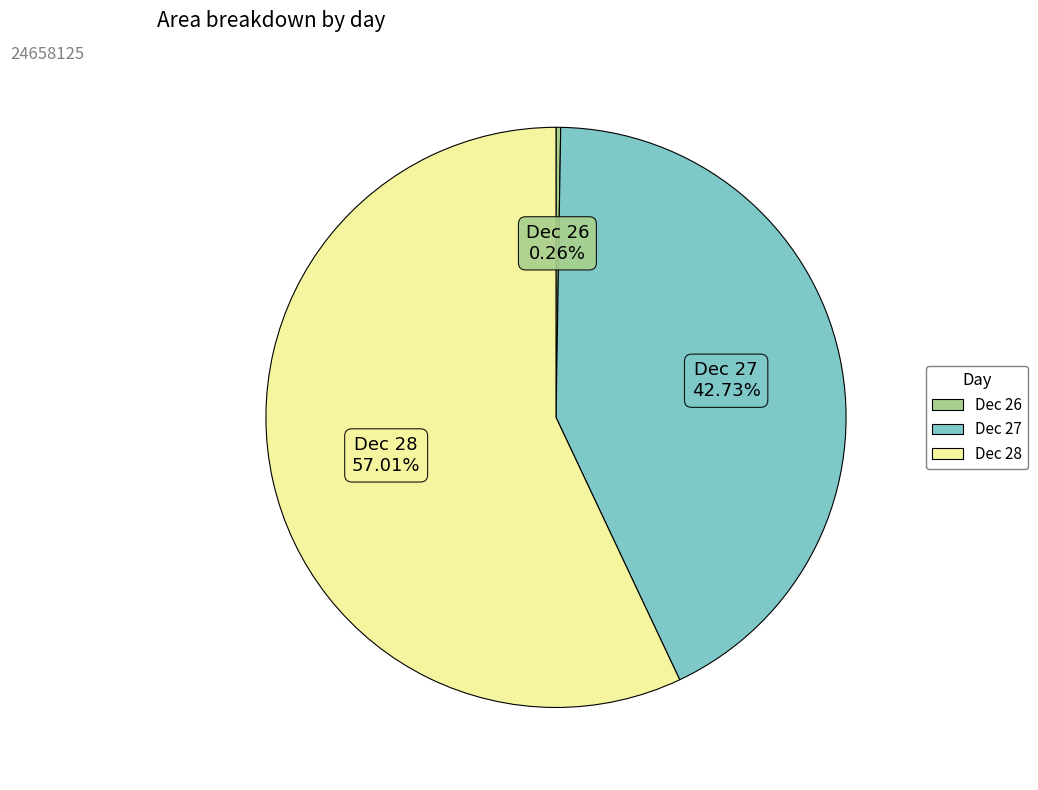

Does any single category account for the majority?

Yes